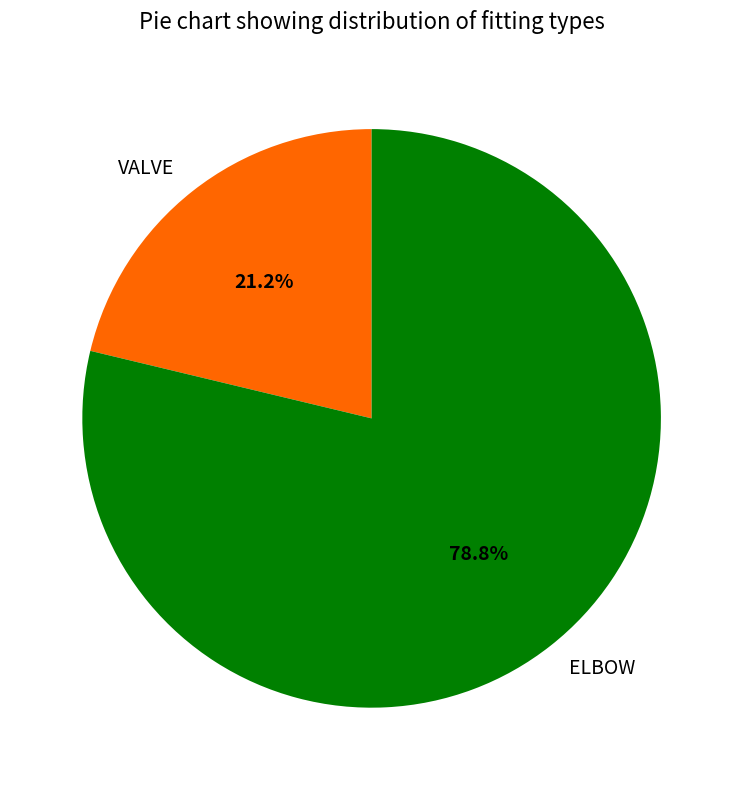

Between ELBOW and VALVE, which is larger?

ELBOW